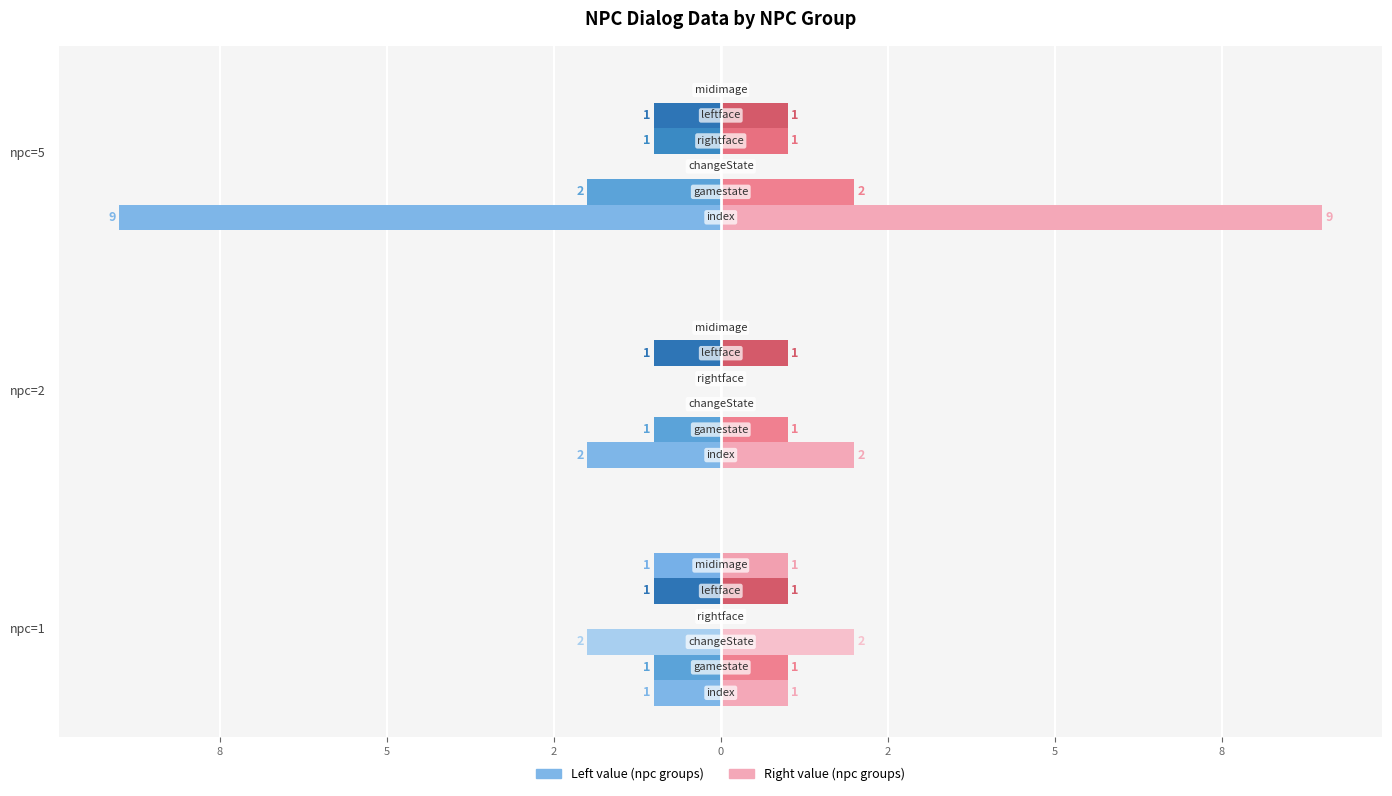

At which category does the chart reach its minimum across all series?

npc=5